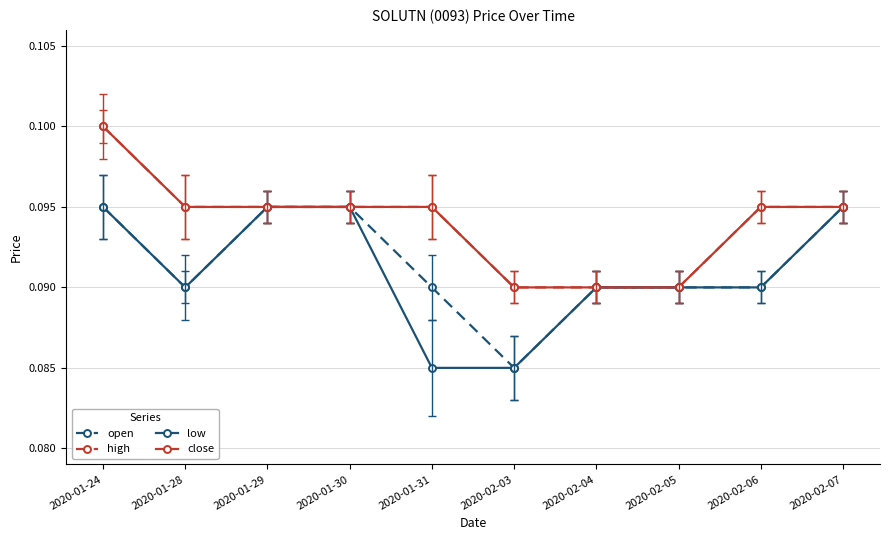

Between 2020-02-03 and 2020-02-05, which series saw the biggest shift?

open